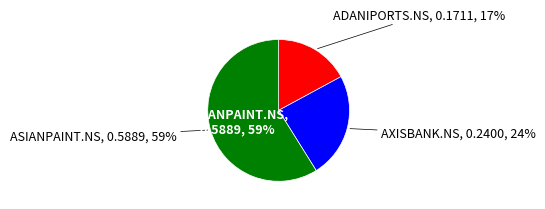

To the nearest percent, what is the difference between the largest and smallest slice percentages?

42%